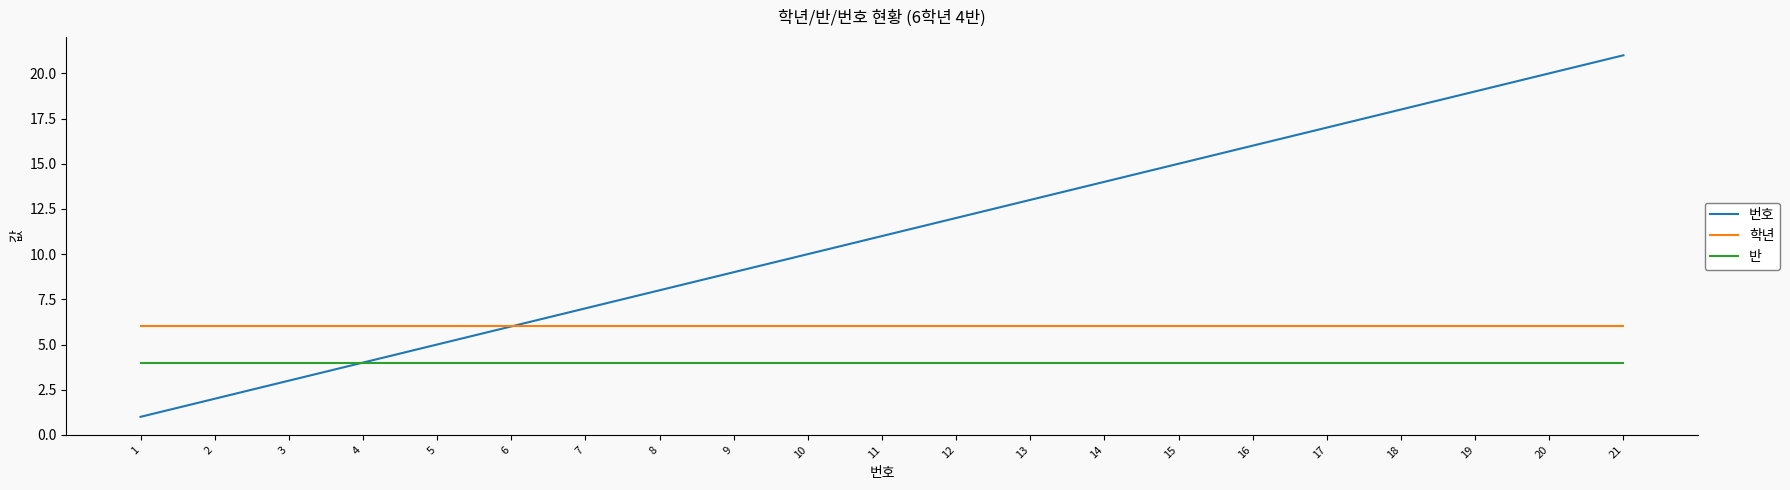

What is the sum of the 반 values at 10 and 18?

8